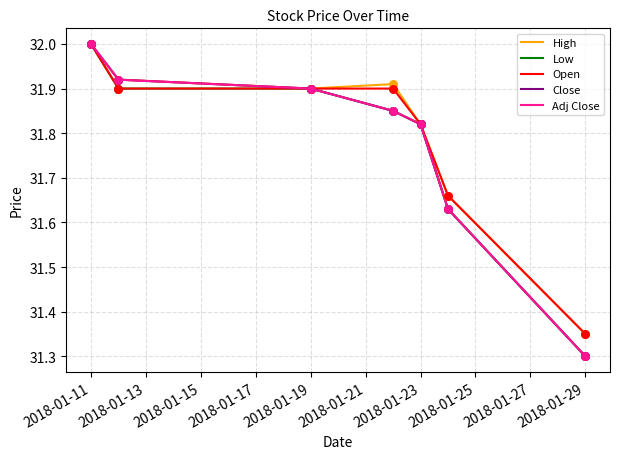

At which category is the sum across all series the highest?

2018-01-11